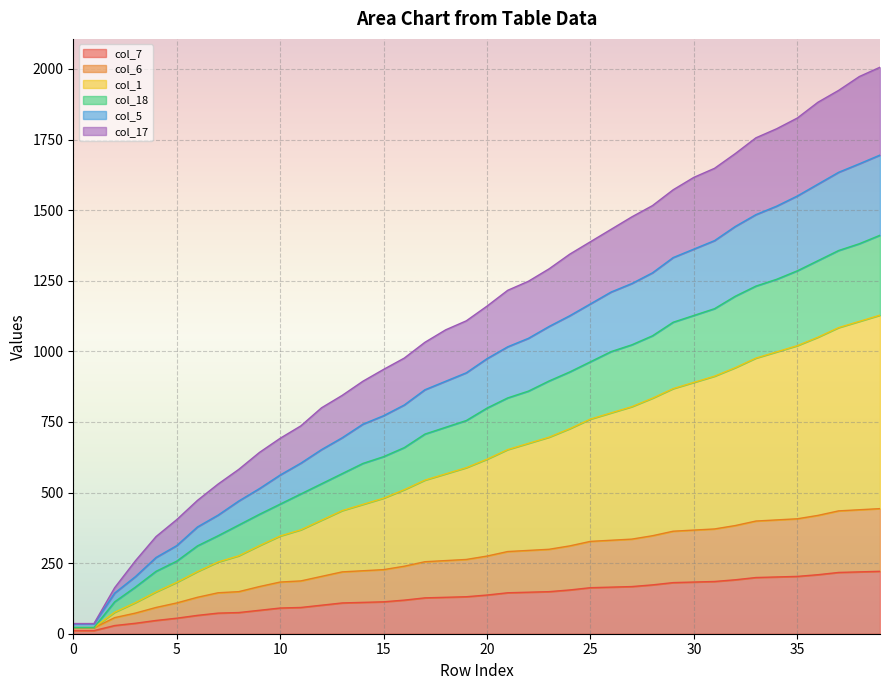

Which label corresponds to the largest value in the chart?

39